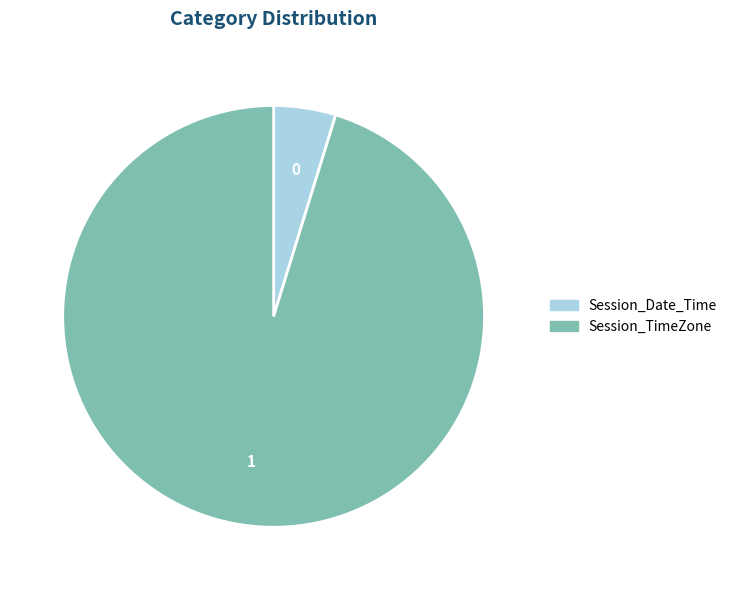

Combined, do Session_Date_Time and Session_TimeZone account for over 50%?

Yes